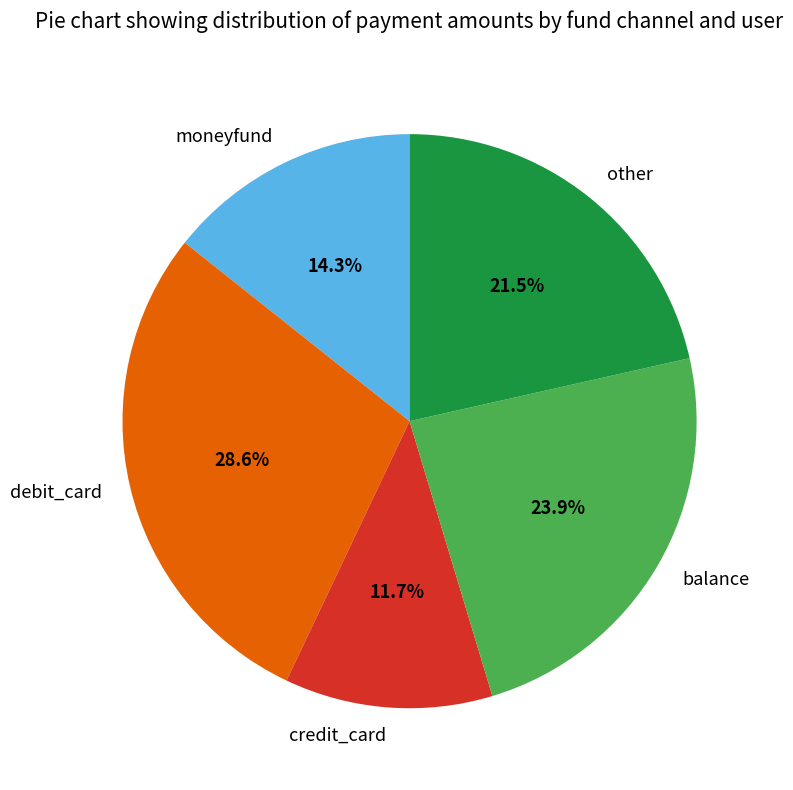

How many slices are in this pie chart?

5